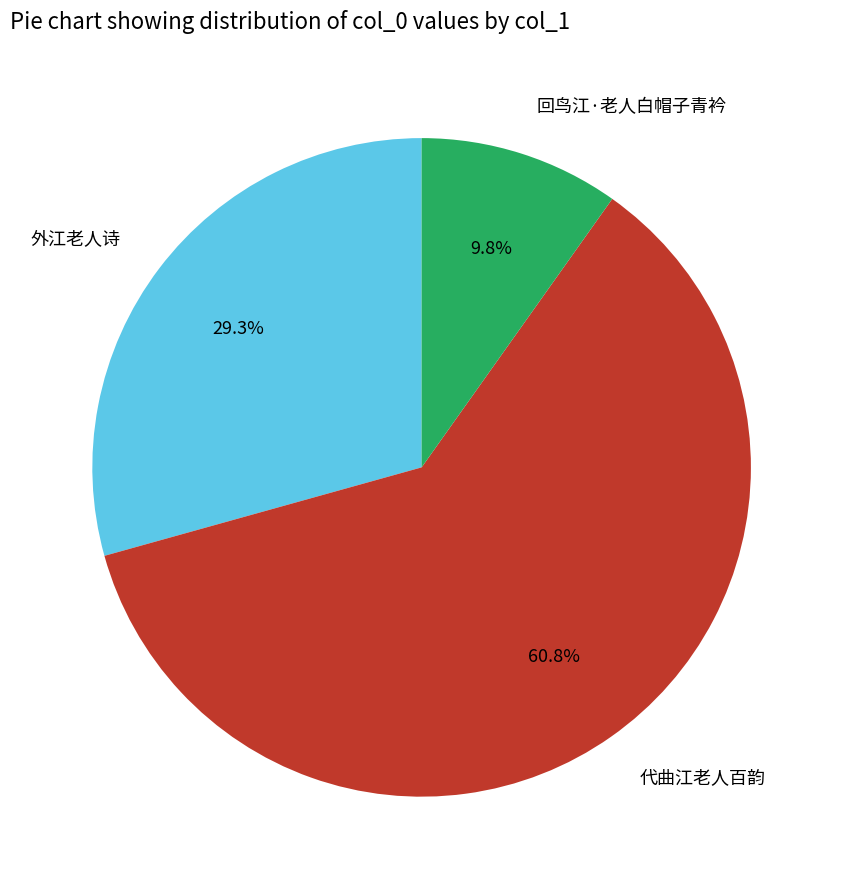

Which category has the biggest portion of the pie?

代曲江老人百韵